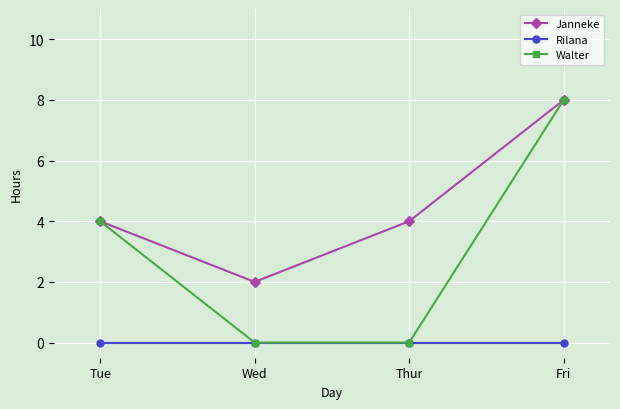

What is the spread (max minus min) of values at Thur?

4